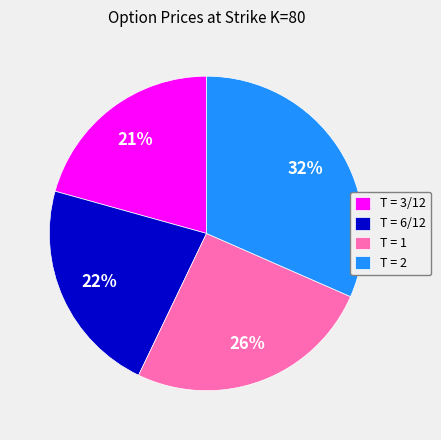

Is there a majority slice in this chart?

No